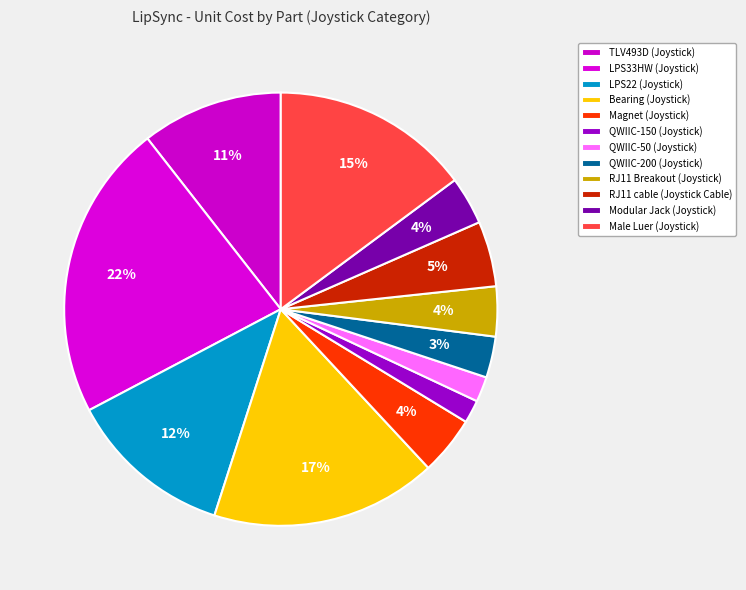

To the nearest percent, what is the average slice percentage?

8%